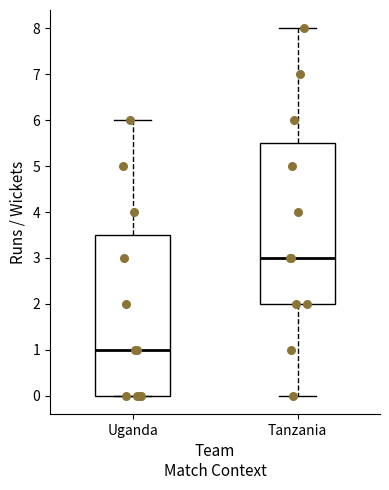

Where is the upper edge of the box for Tanzania on the y-axis? The values are not printed on the chart, so give them approximately, as read against the axis.

5.5